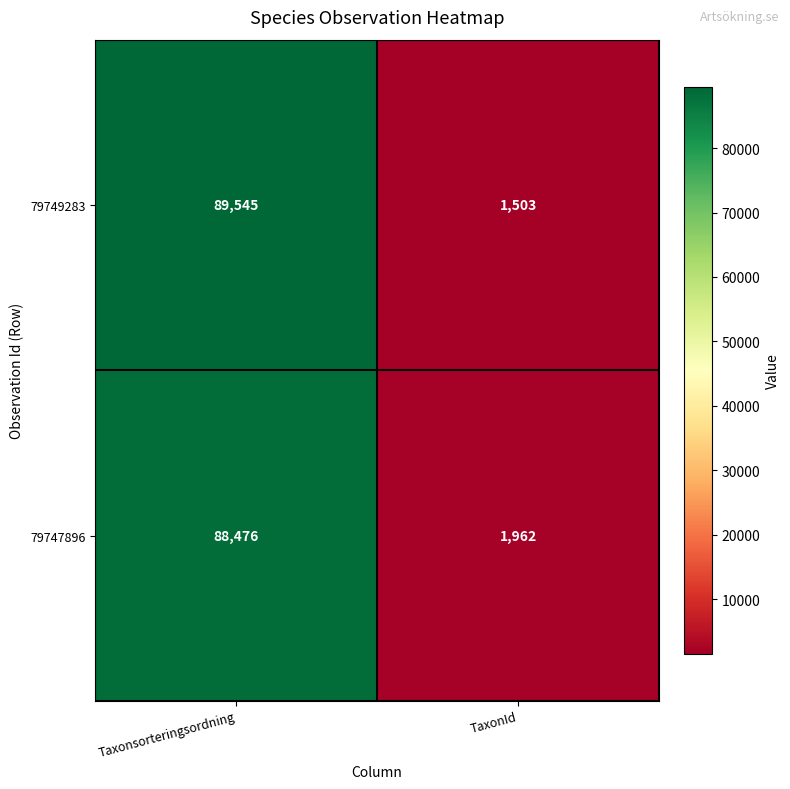

At Taxonsorteringsordning, list the series in order from smallest to largest.

79747896, 79749283